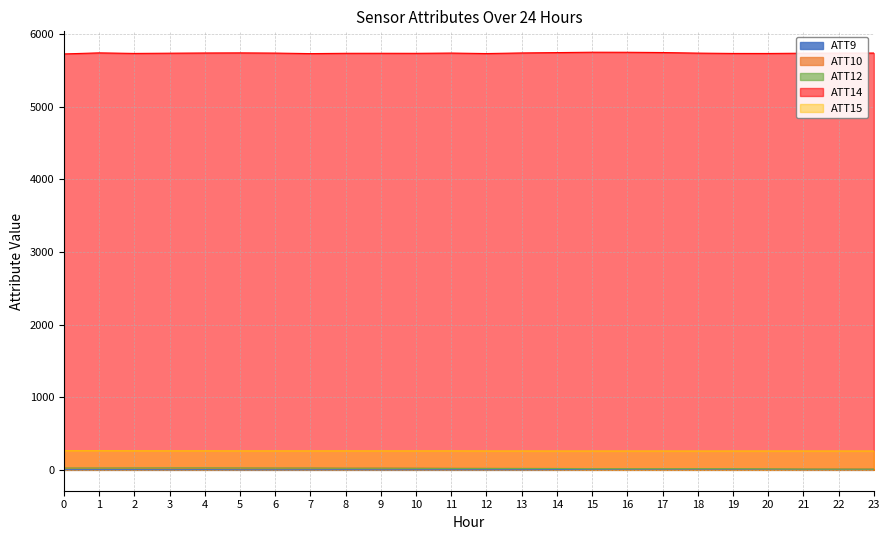

How many distinct data groups are displayed?

5